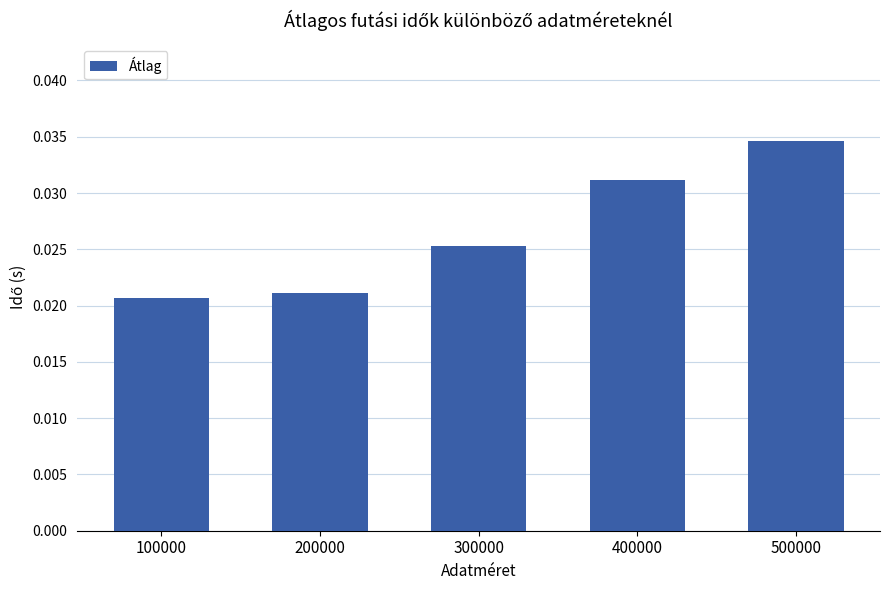

Rank the categories by value from lowest to highest.

100000, 200000, 300000, 400000, 500000